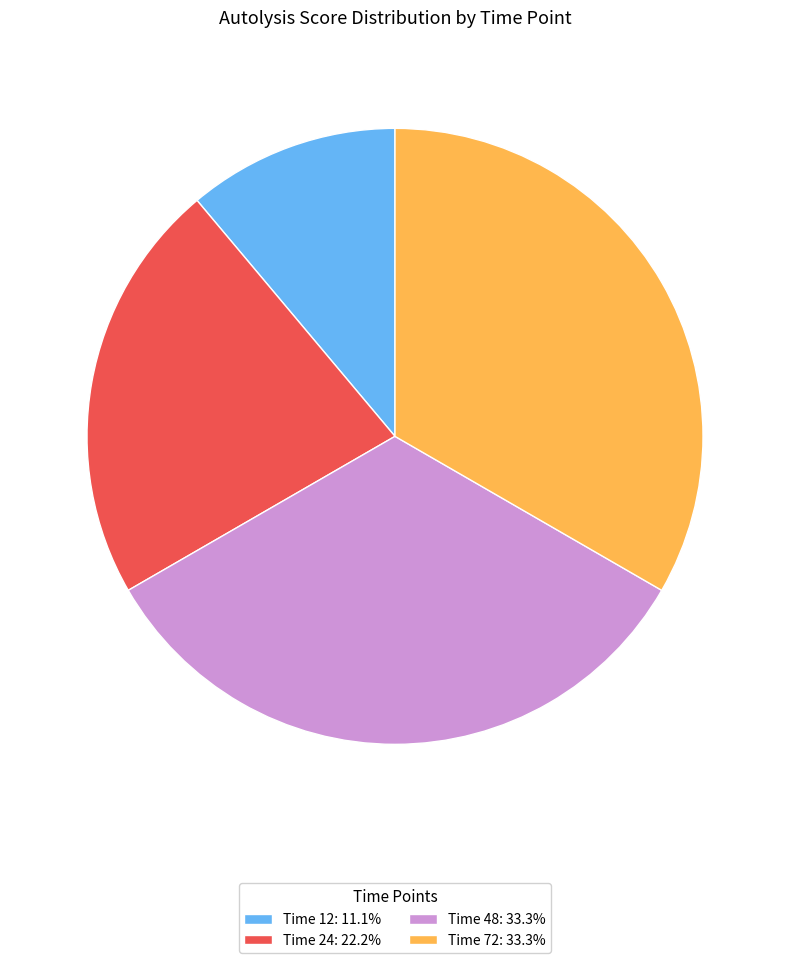

Do Time 24: 22.2% and Time 12: 11.1% together represent more than half of the pie?

No